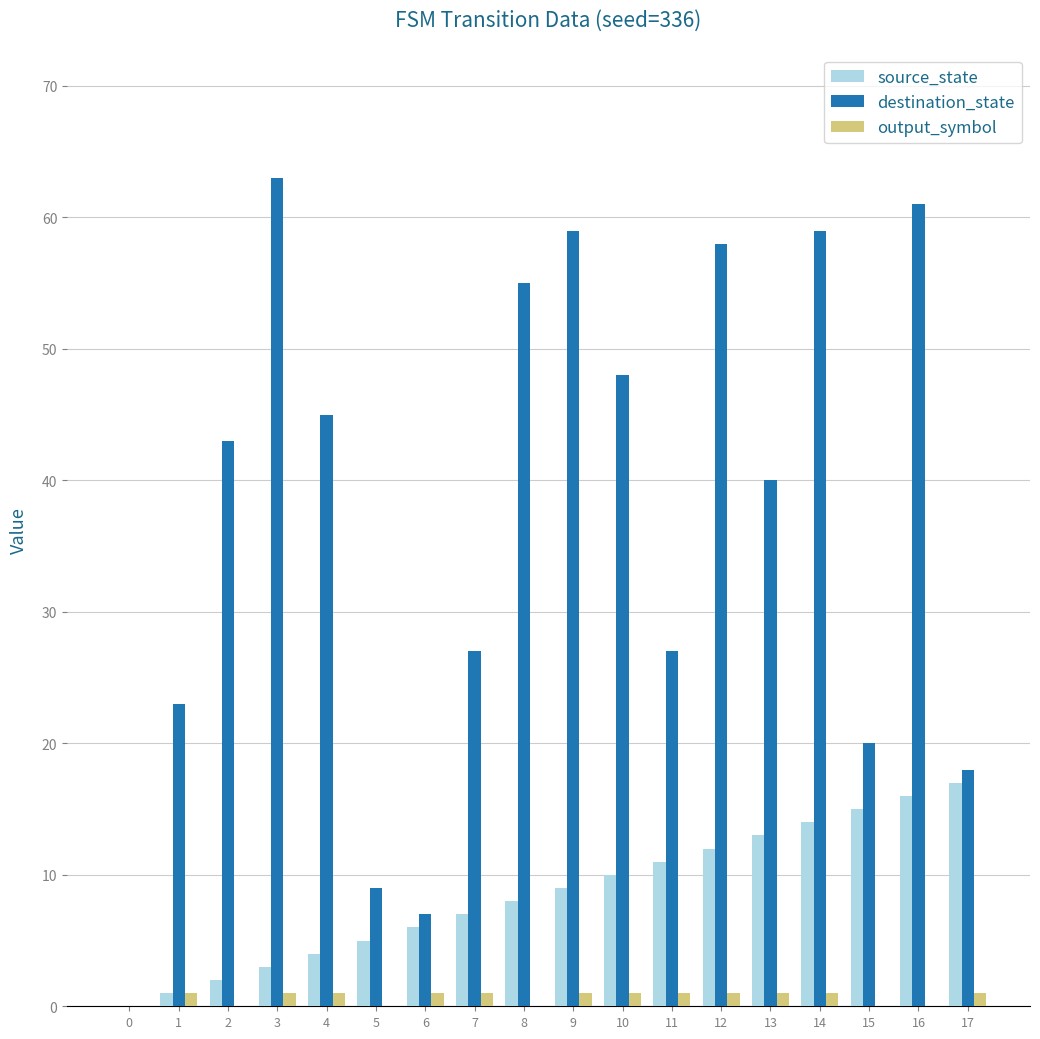

What is the spread (max minus min) of values at 7?

26